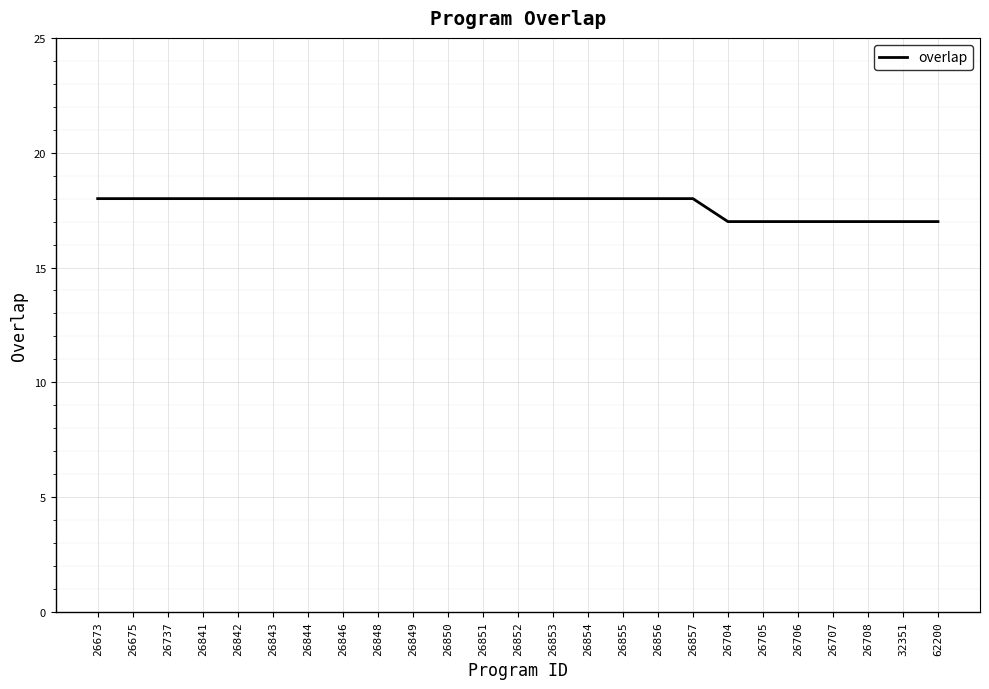

Reading right to left, list all the values displayed in this chart.

62200=17	32351=17	26708=17	26707=17	26706=17	26705=17	26704=17	26857=18	26856=18	26855=18	26854=18	26853=18	26852=18	26851=18	26850=18	26849=18	26848=18	26846=18	26844=18	26843=18	26842=18	26841=18	26737=18	26675=18	26673=18